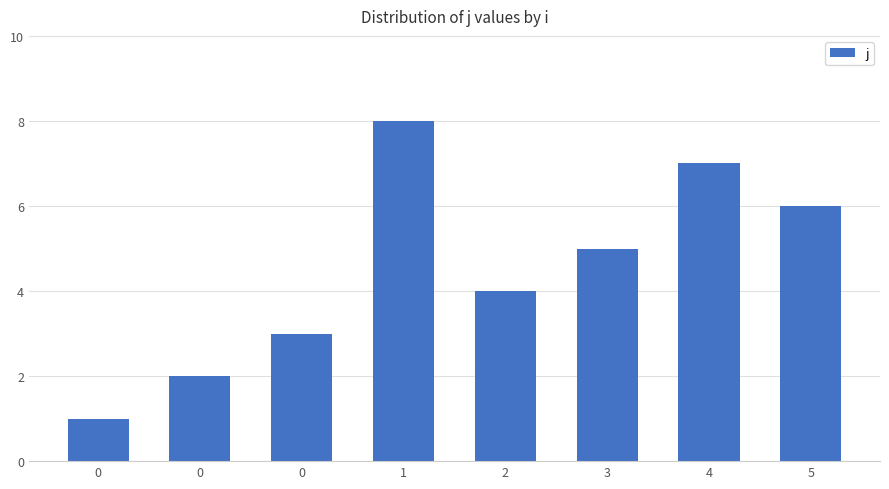

What is the ratio of the value at 1 to the value at 3?

1.6